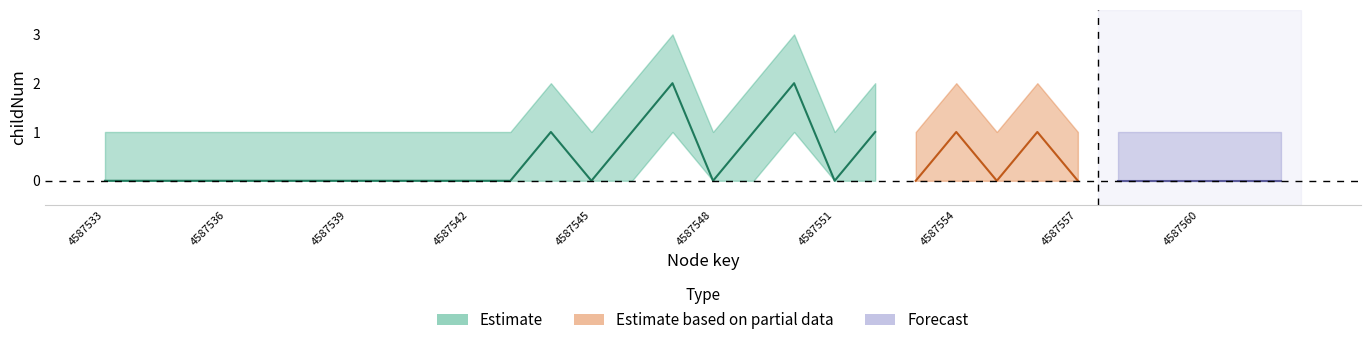

True or false: childNum_lower and childNum cross at least once.

False